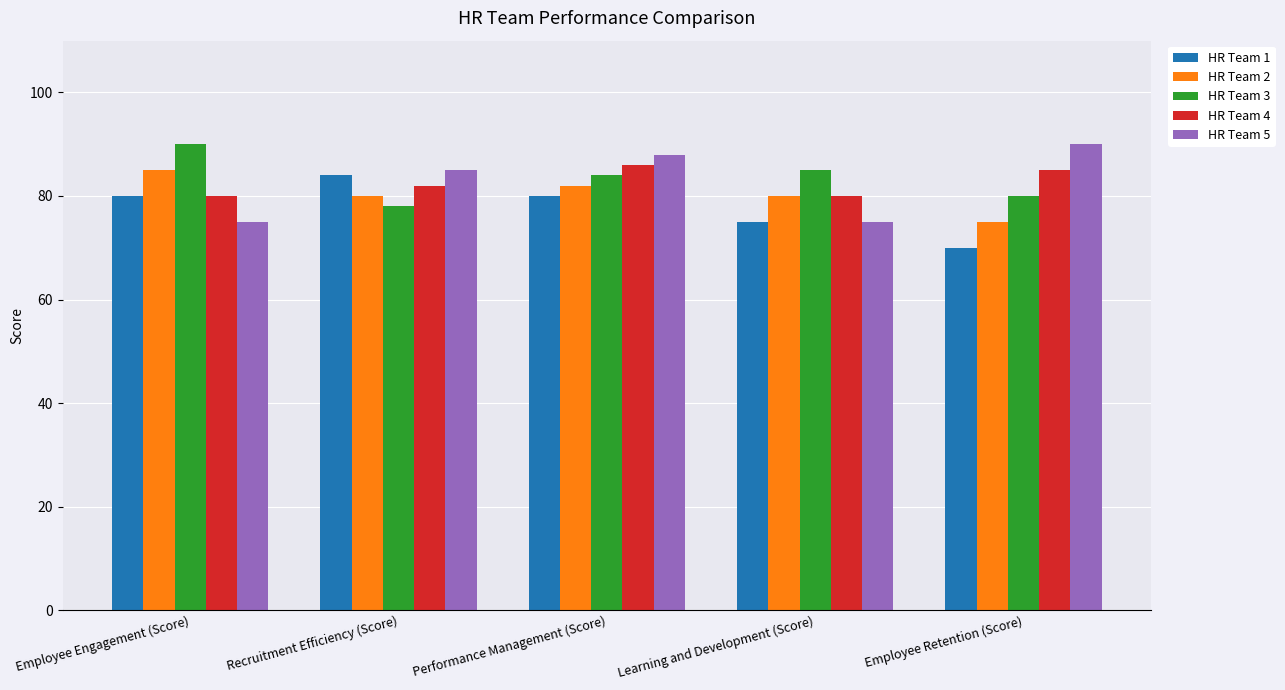

Reading right to left, list all the values displayed in this chart.

HR Team 1: 70	75	80	84	80
HR Team 2: 75	80	82	80	85
HR Team 3: 80	85	84	78	90
HR Team 4: 85	80	86	82	80
HR Team 5: 90	75	88	85	75